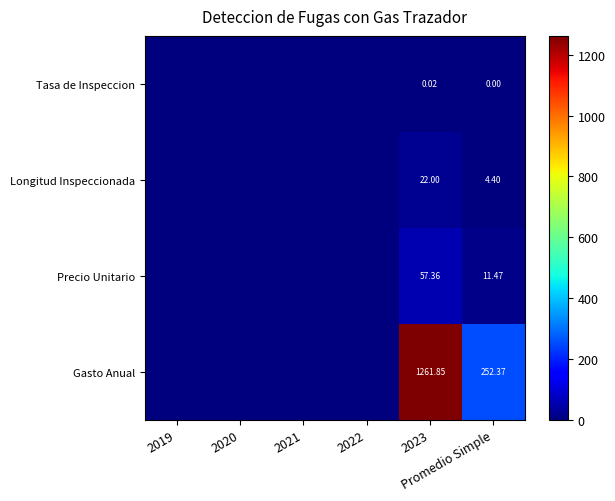

What is the highest value of the Gasto Anual series?

1261.9